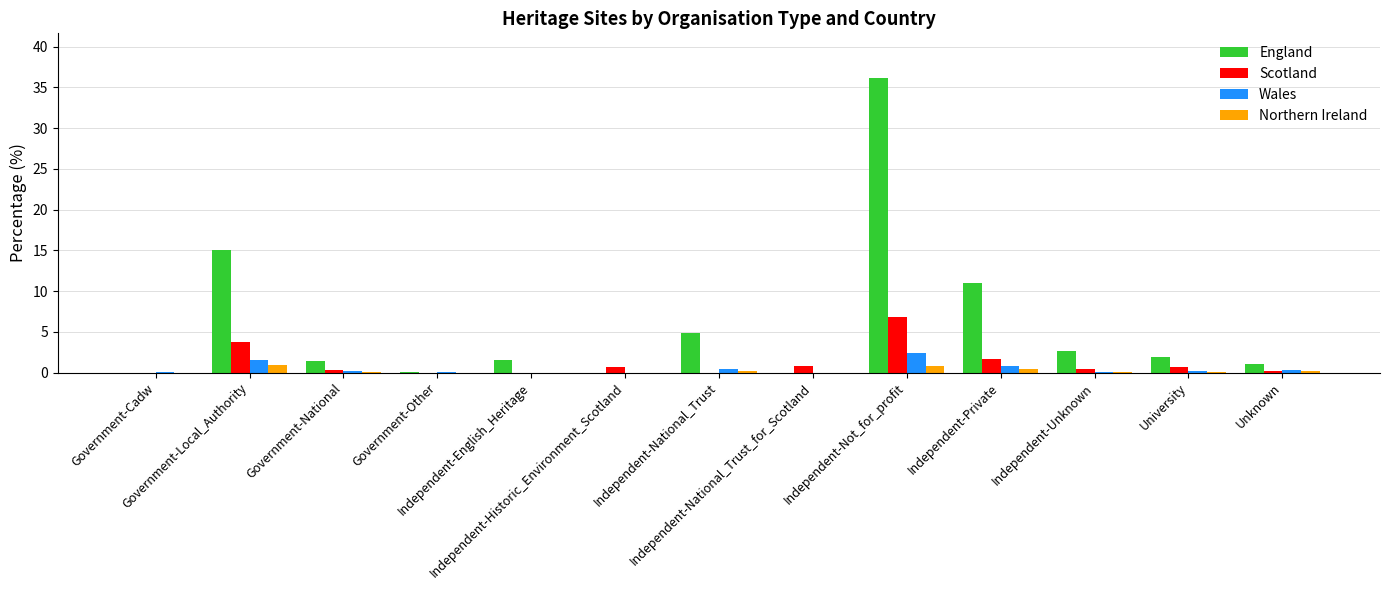

Which series has the largest total across all categories?

England